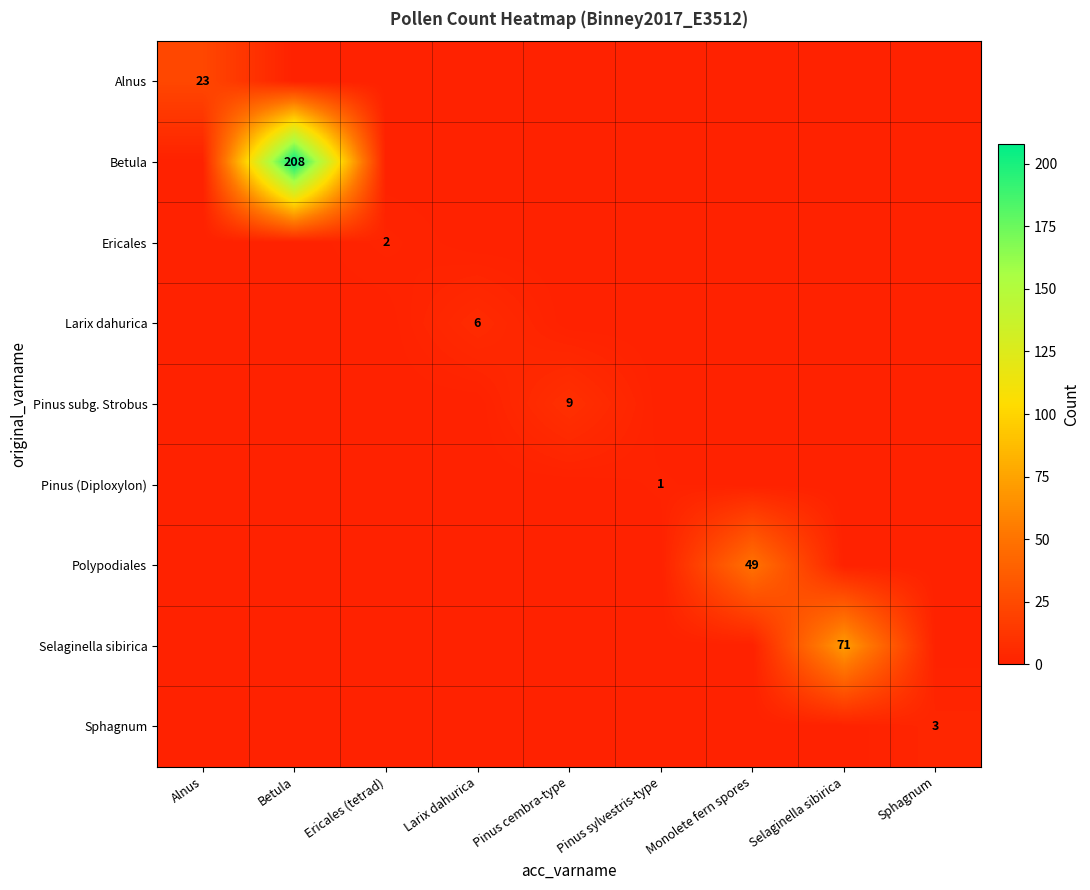

What is the sum of all Sphagnum values?

3